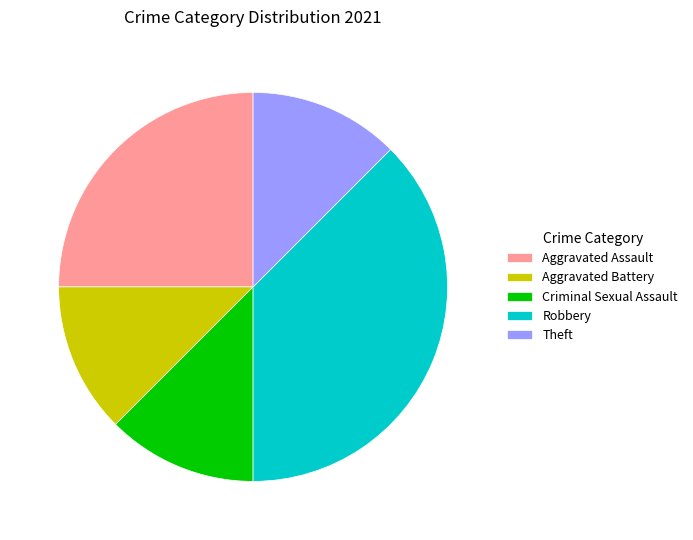

True or false: Robbery accounts for 38% of the total.

True